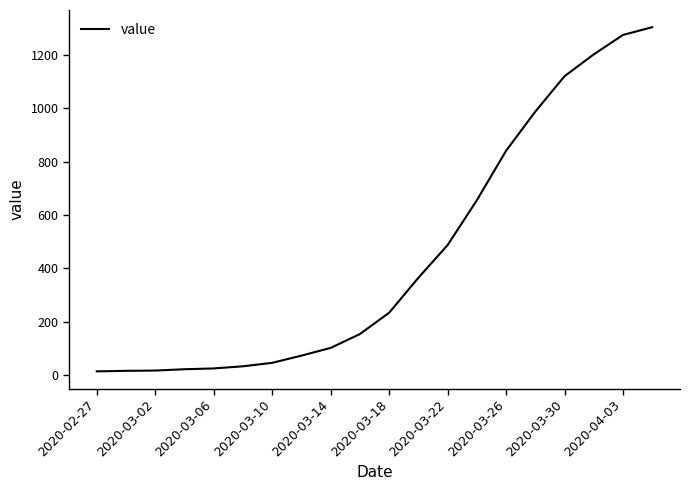

What is the smallest value displayed?

13